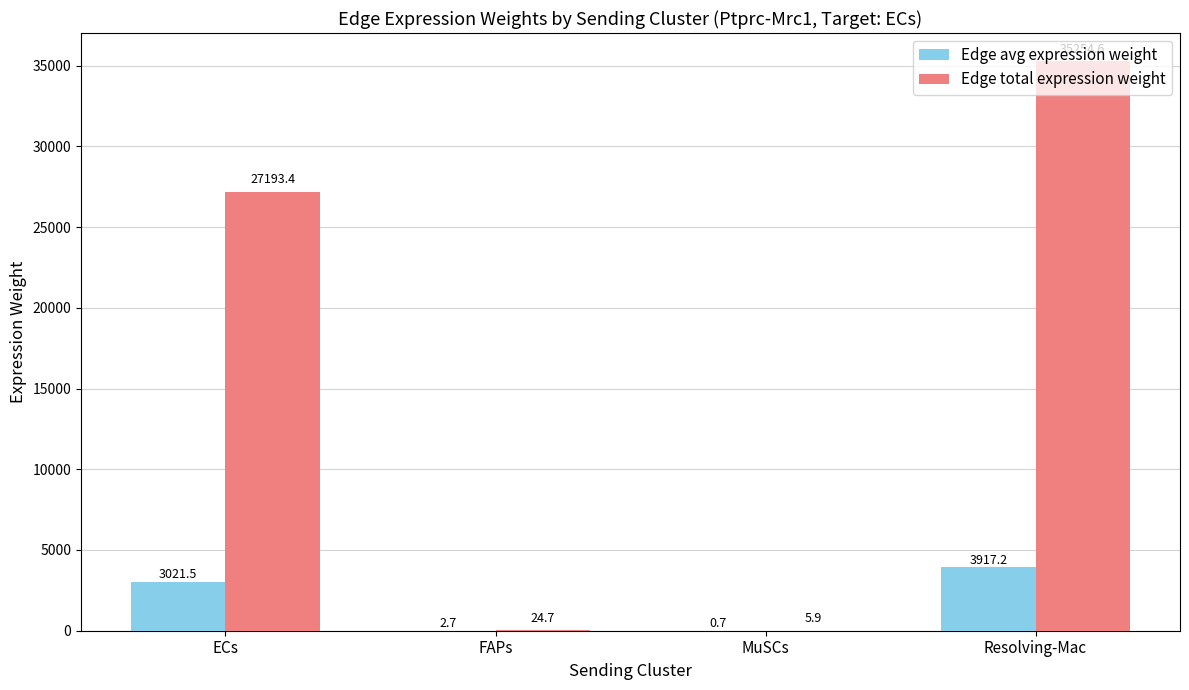

What is the spread (max minus min) of values at FAPs?

22.0